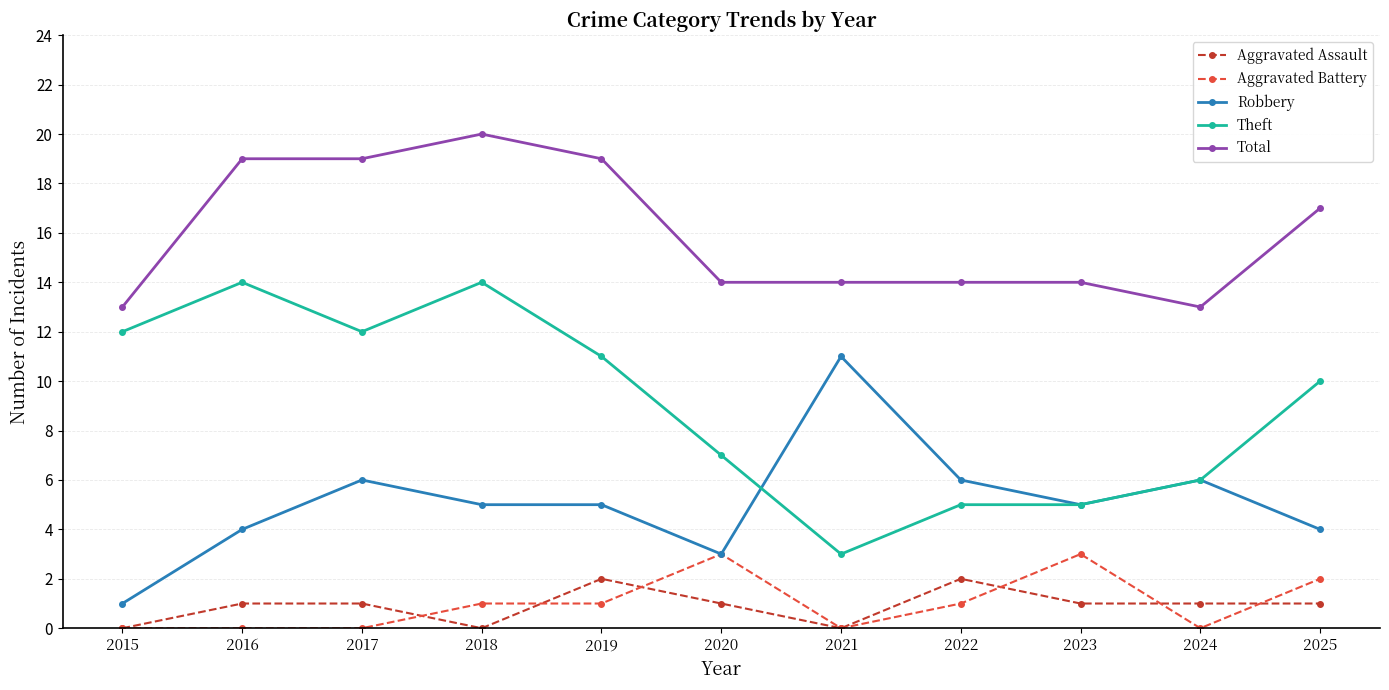

True or false: Aggravated Battery has more than 0 interior local peaks.

True